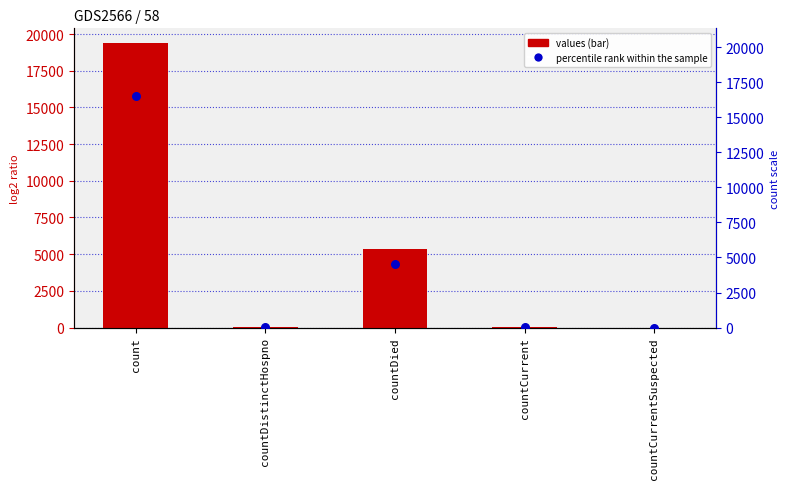

Which series contains the highest Y value?

values